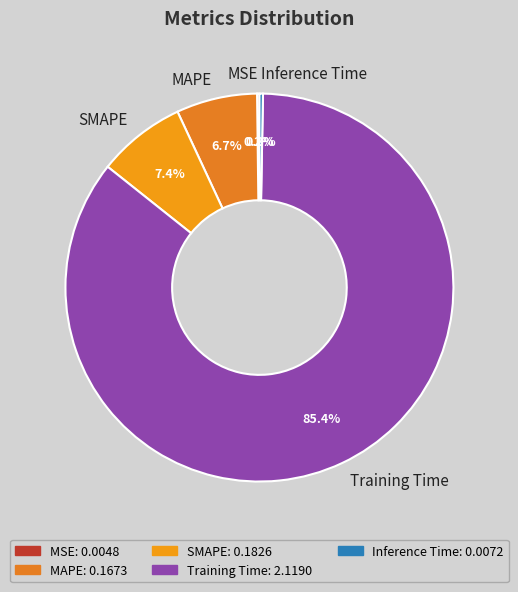

Is the sum of SMAPE and Inference Time greater than half?

No